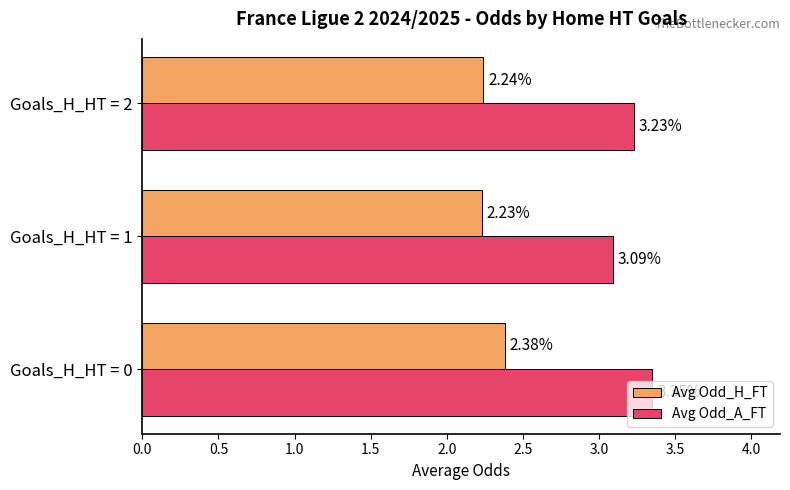

List the series in order of their overall mean, lowest first.

Avg Odd_H_FT, Avg Odd_A_FT